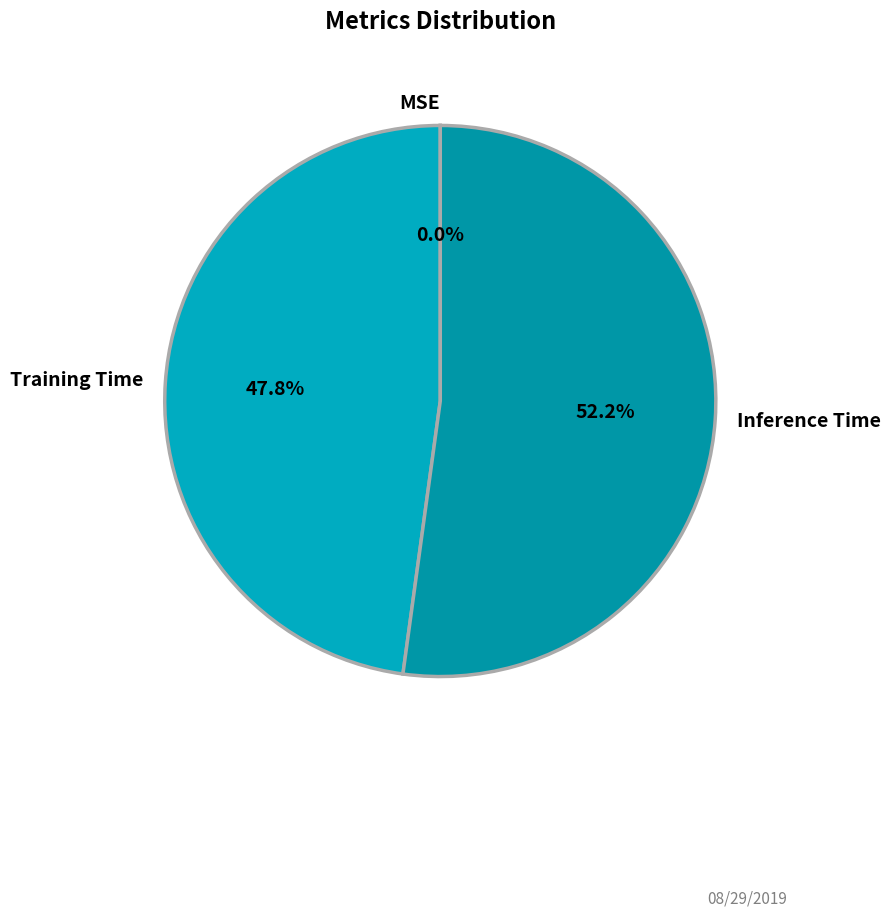

The Training Time slice represents 62% of the pie. True or false?

False